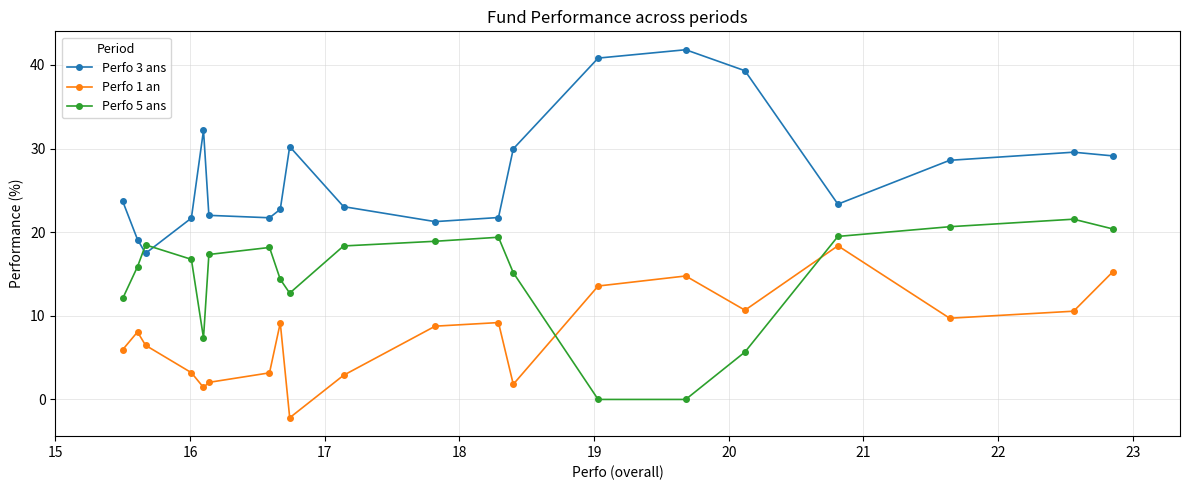

Which series has the largest total across all categories?

Perfo 3 ans